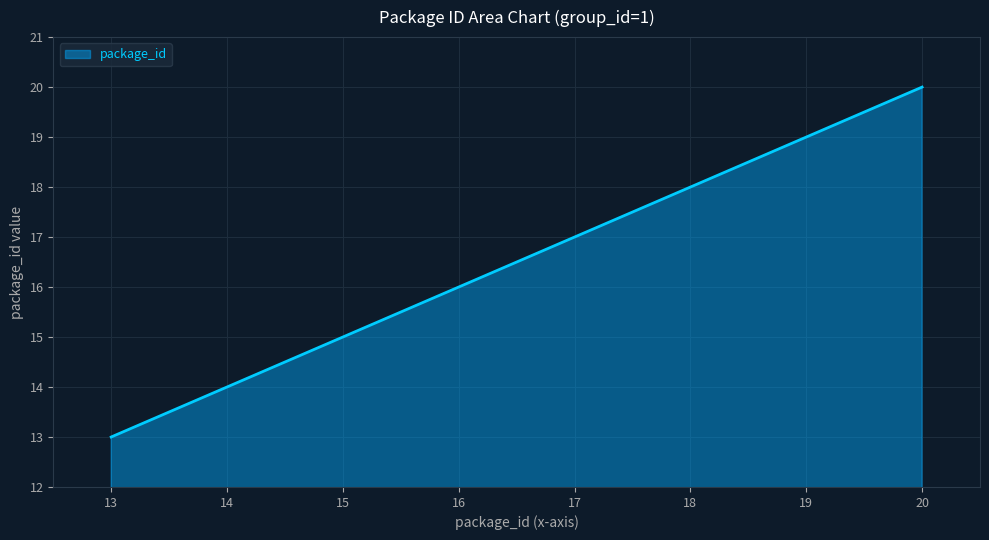

Does the chart display data point markers on the line(s)?

No